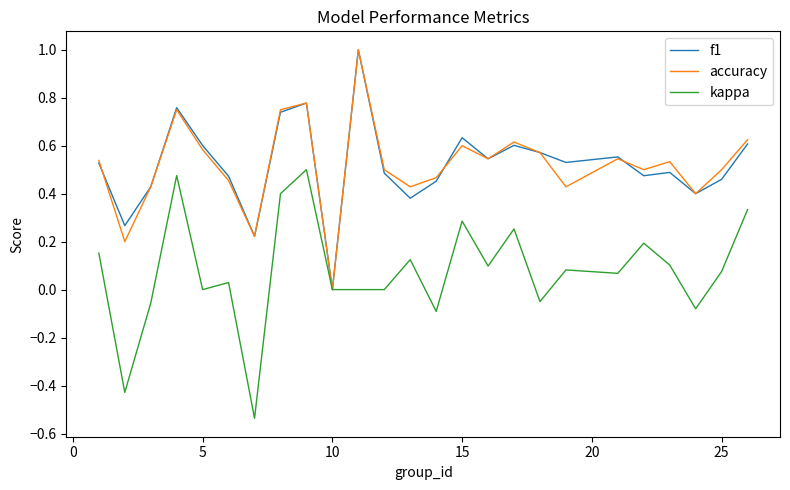

What is the maximum value shown in the chart?

1.0